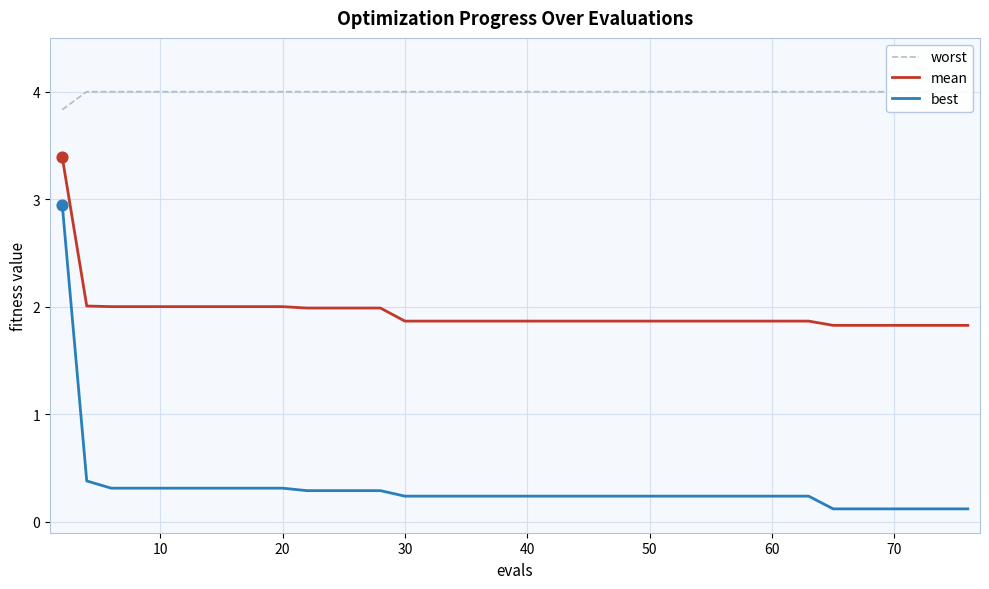

Which series contains the highest Y value?

worst